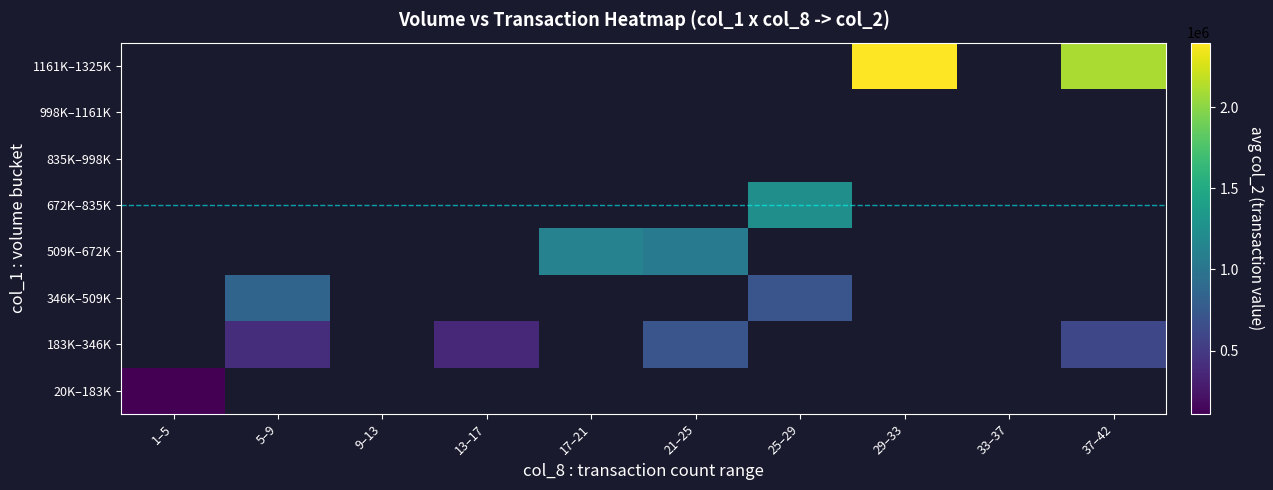

Is it true that 672K–835K equals 767475.3 at 25–29?

False